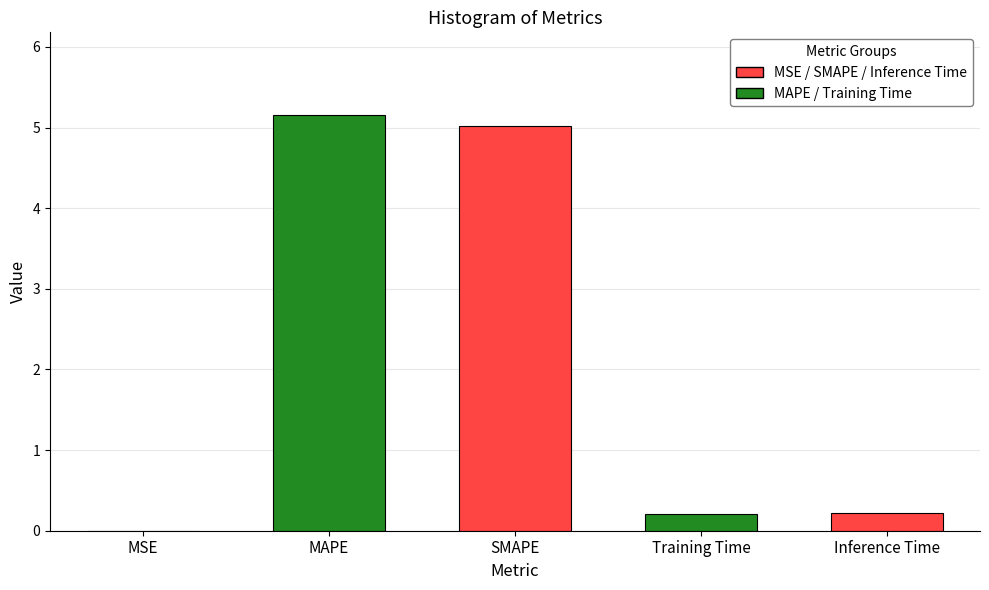

What is the approximate value at MAPE?

5.2